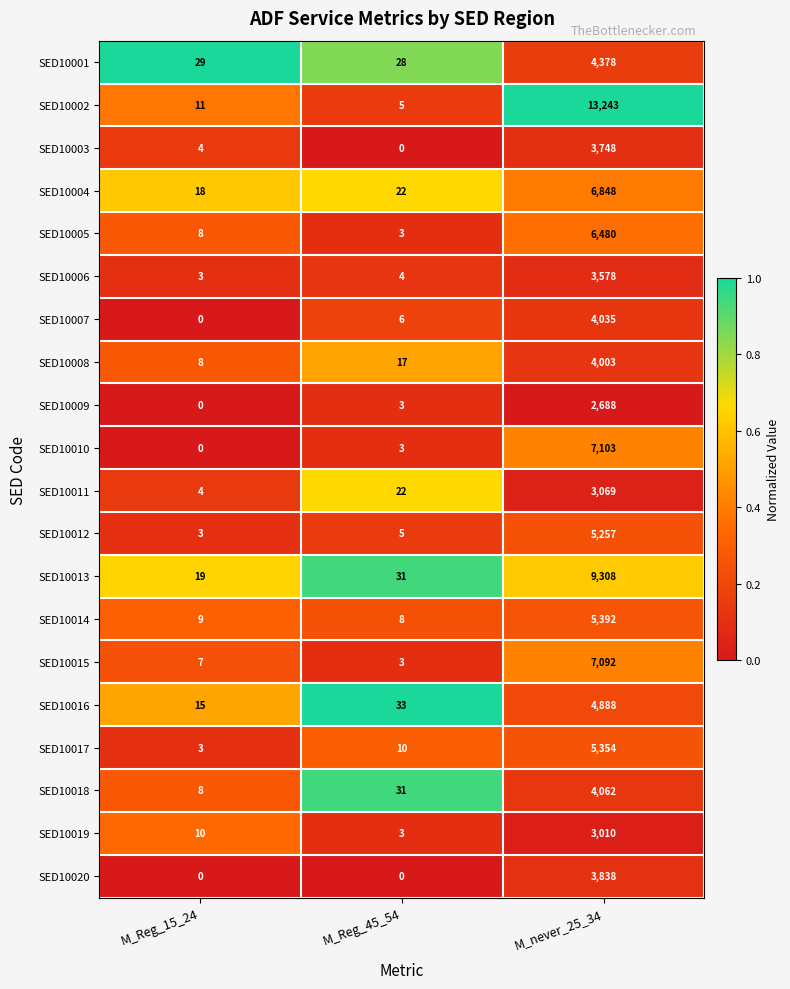

What is the spread (max minus min) of values at M_Reg_45_54?

33